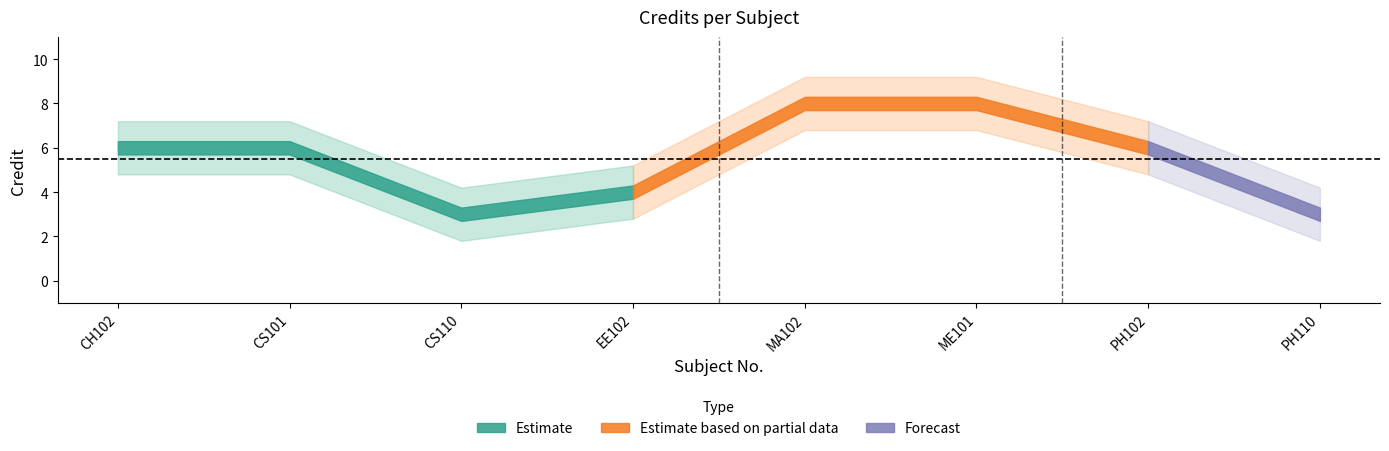

How many points are lower than both their immediate neighbors (excluding endpoints)?

1